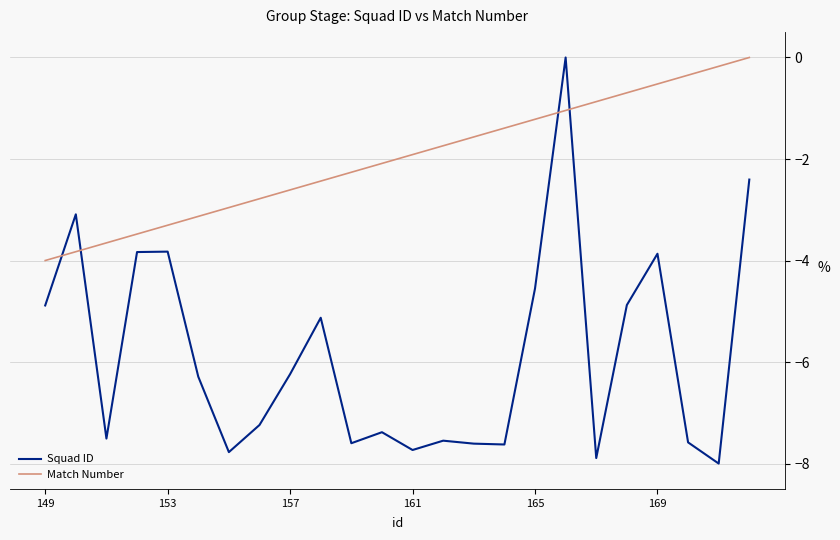

List the series in order of their overall mean, lowest first.

Squad ID, Match Number